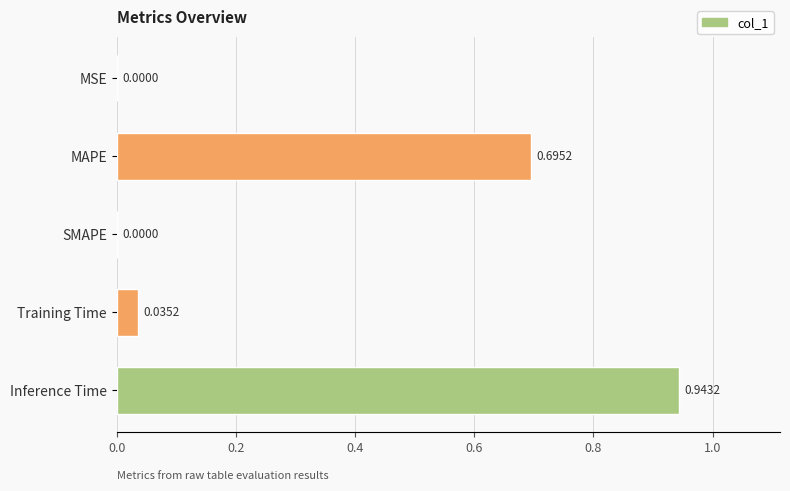

What is the change in value from MAPE to Inference Time?

+0.2